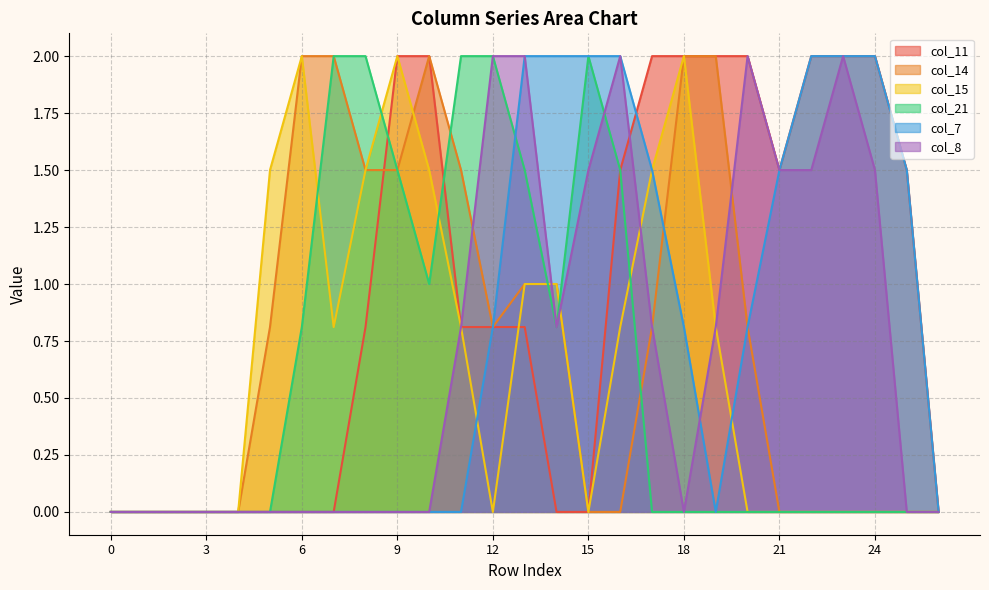

Which category has the highest value across all series?

9